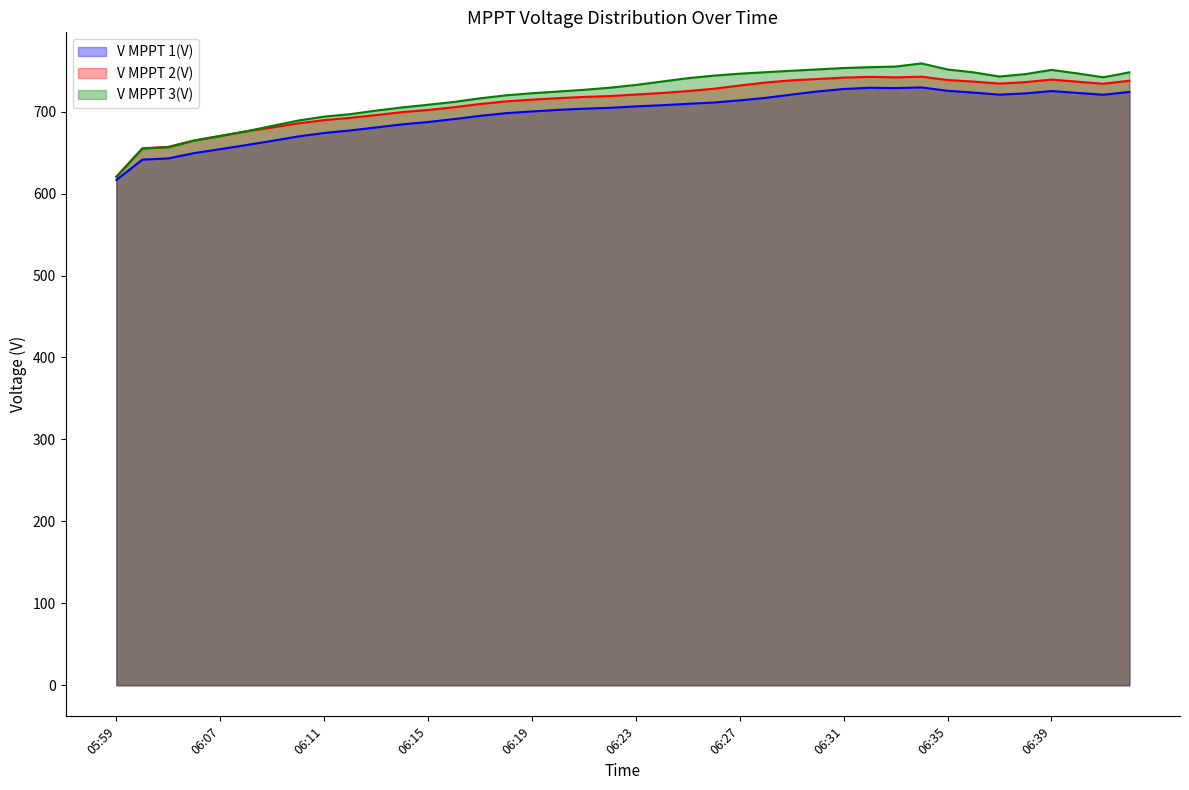

Reading left to right, extract all data points from this chart.

V MPPT 1(V): 05:59=616.6	06:05=641.4	06:05=642.9	06:06=649.4	06:07=654.2	06:08=659.2	06:09=664.3	06:10=669.7	06:11=673.9	06:12=677.0	06:13=680.7	06:14=684.4	06:15=687.3	06:16=690.9	06:17=694.8	06:18=698.1	06:19=700.2	06:20=702.1	06:21=703.6	06:22=704.6	06:23=706.4	06:24=707.8	06:25=709.5	06:26=711.1	06:27=713.7	06:28=716.8	06:29=720.8	06:30=724.6	06:31=727.6	06:32=729.1	06:33=728.7	06:34=729.5	06:35=725.4	06:36=723.2	06:37=720.7	06:38=722.2	06:39=725.1	06:40=722.8	06:41=720.6	06:42=724.0
V MPPT 2(V): 05:59=620.7	06:05=655.2	06:05=657.0	06:06=664.9	06:07=670.4	06:08=675.9	06:09=680.7	06:10=685.7	06:11=689.6	06:12=692.4	06:13=695.8	06:14=699.4	06:15=702.0	06:16=705.4	06:17=709.3	06:18=712.5	06:19=714.6	06:20=716.4	06:21=717.9	06:22=719.0	06:23=720.9	06:24=722.7	06:25=725.1	06:26=727.9	06:27=731.9	06:28=735.5	06:29=738.2	06:30=739.8	06:31=741.5	06:32=742.4	06:33=741.8	06:34=742.6	06:35=738.6	06:36=736.6	06:37=734.2	06:38=736.0	06:39=739.1	06:40=736.5	06:41=734.0	06:42=737.7
V MPPT 3(V): 05:59=620.4	06:05=654.9	06:05=656.6	06:06=664.6	06:07=670.2	06:08=676.0	06:09=682.6	06:10=689.1	06:11=693.9	06:12=696.9	06:13=701.2	06:14=705.1	06:15=708.4	06:16=711.8	06:17=716.2	06:18=719.9	06:19=722.4	06:20=724.5	06:21=726.6	06:22=729.2	06:23=732.5	06:24=736.7	06:25=740.8	06:26=743.9	06:27=746.3	06:28=748.1	06:29=749.9	06:30=751.5	06:31=753.2	06:32=754.2	06:33=755.0	06:34=758.8	06:35=751.4	06:36=747.9	06:37=742.8	06:38=745.8	06:39=750.9	06:40=746.6	06:41=741.9	06:42=747.9